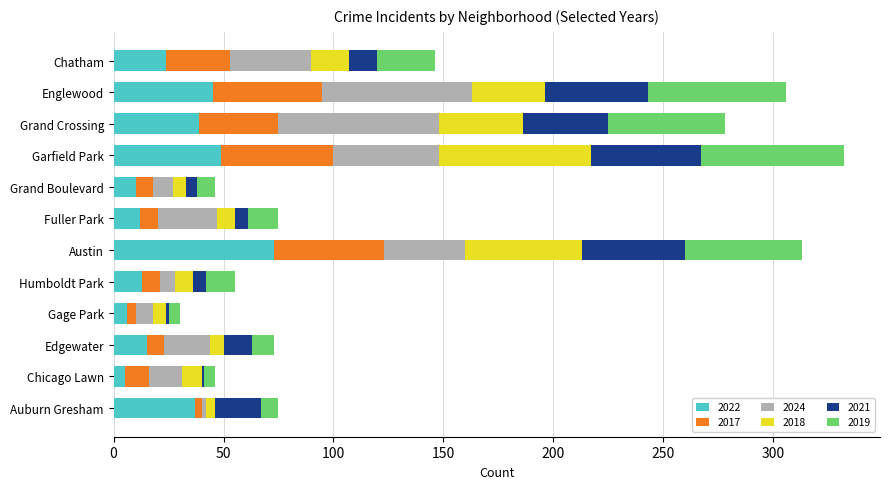

What is the total value across all series at Chatham?

146